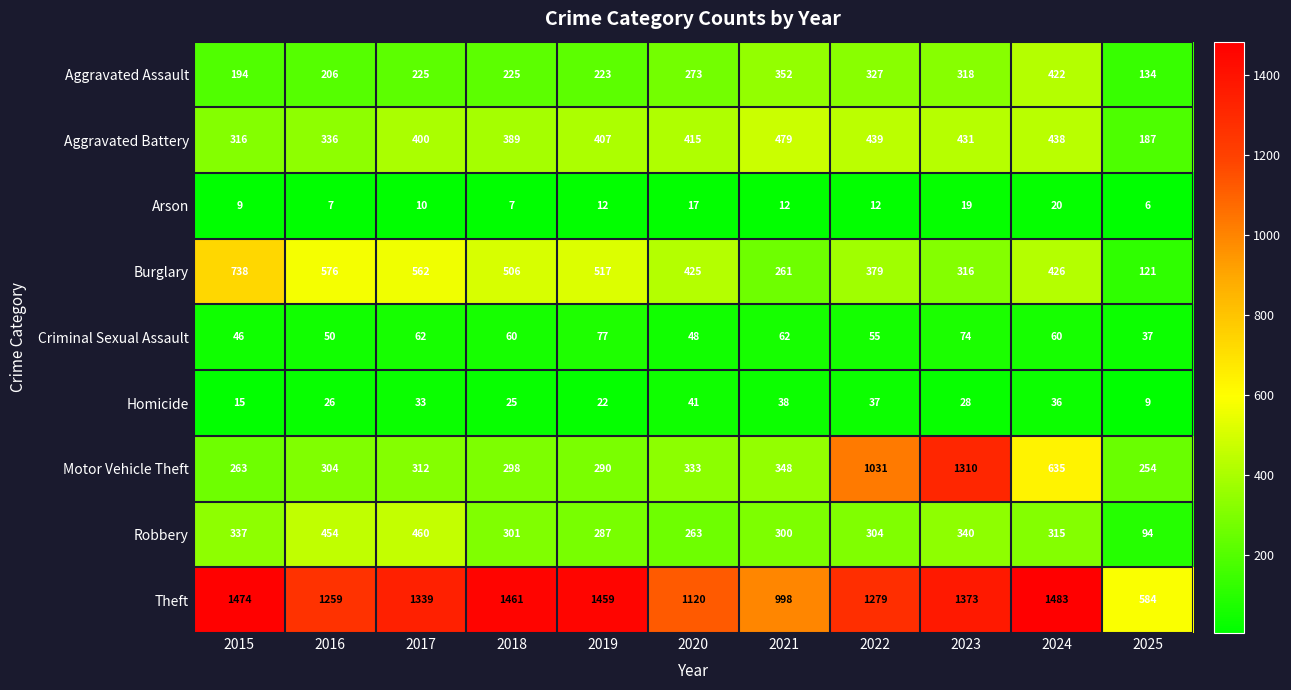

At how many categories does at least one series exceed 460?

11